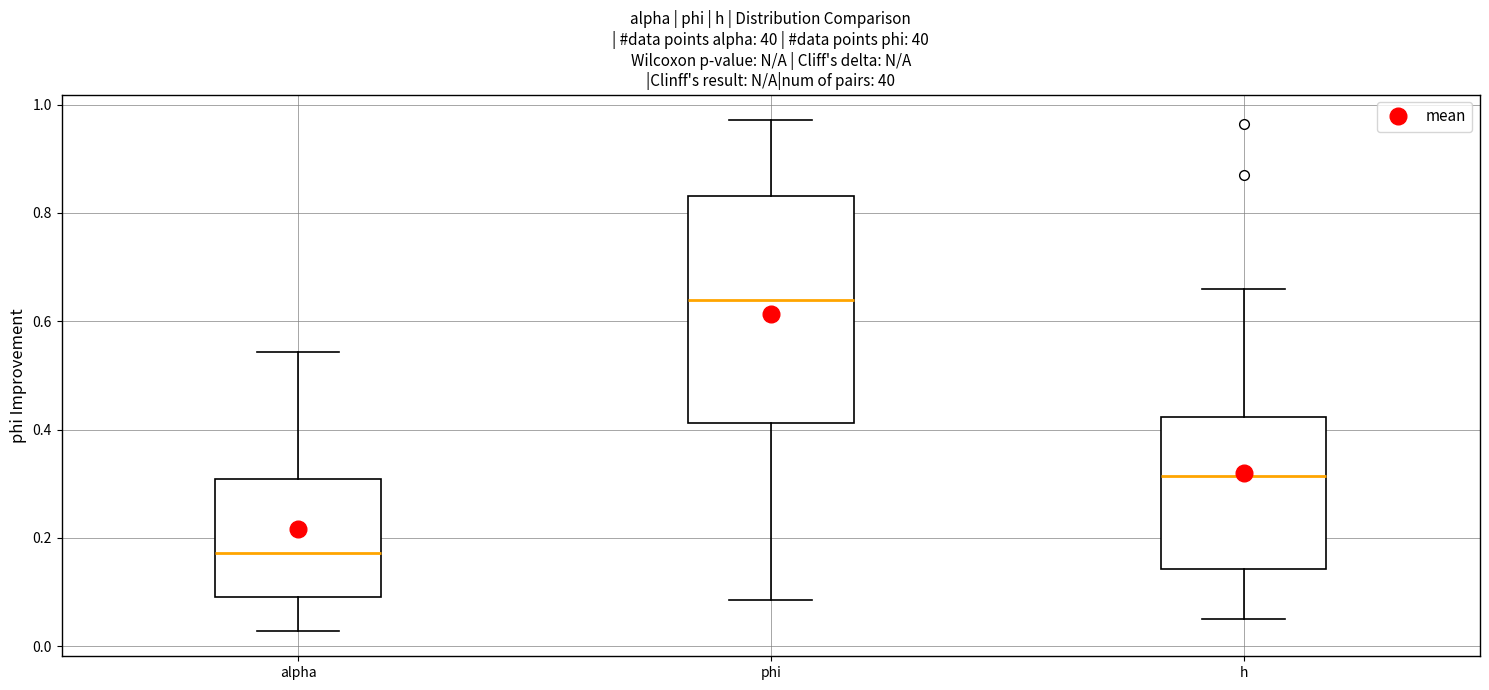

Which box's median line is the highest?

phi